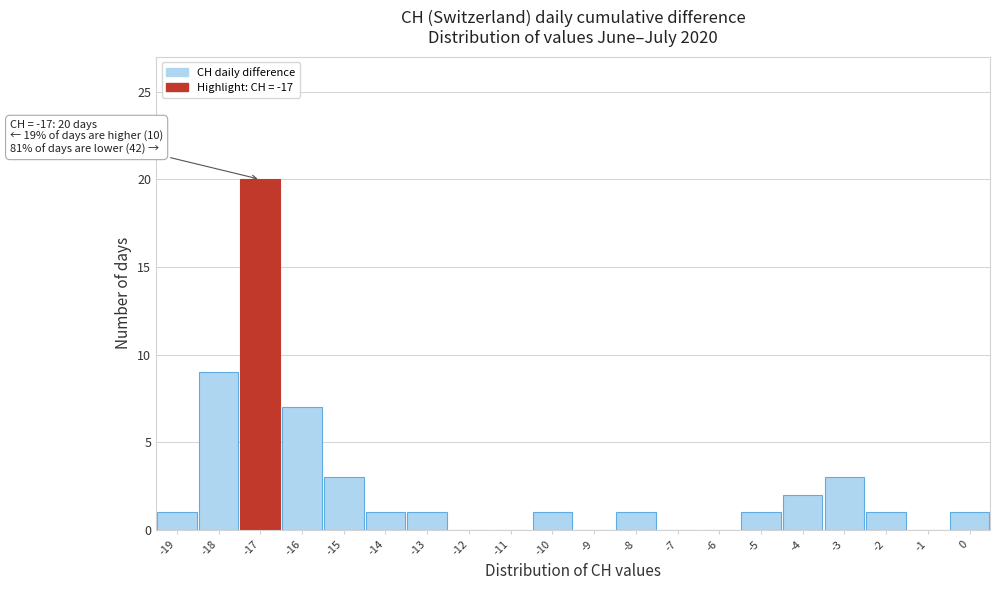

Which range on the x-axis has the tallest bar?

-17.5 to -16.5